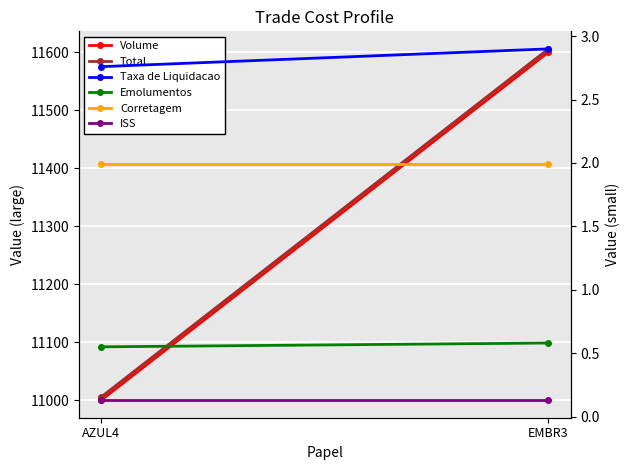

At how many categories does at least one series exceed 8693?

2